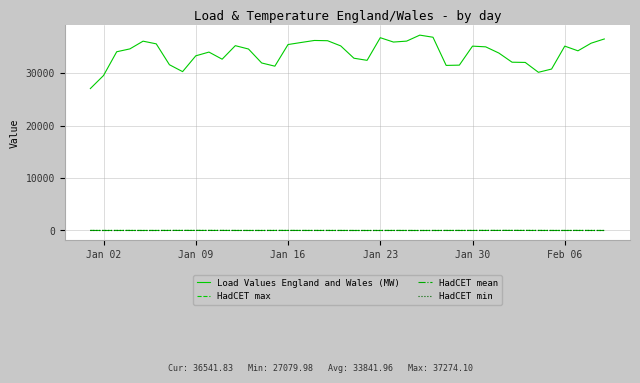

Which series has the largest total across all categories?

Load Values England and Wales (MW)